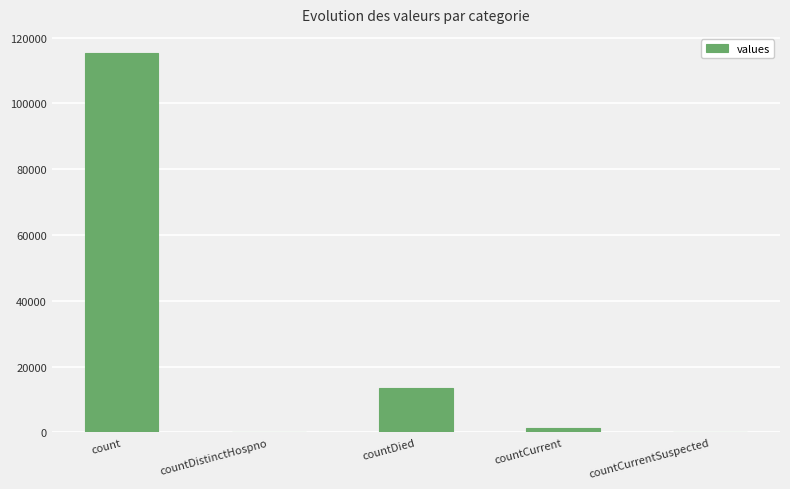

What is the ratio of the value at count to the value at countDied?

8.6